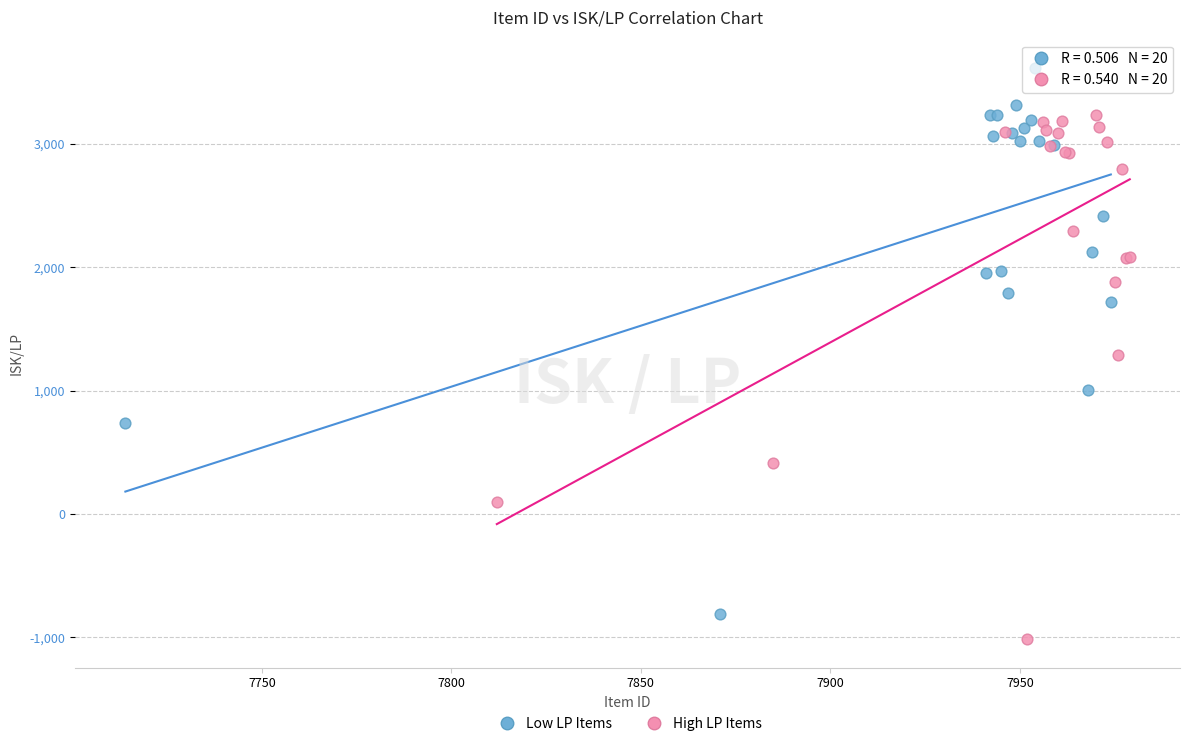

Which series contains the lowest Y value?

High LP Items